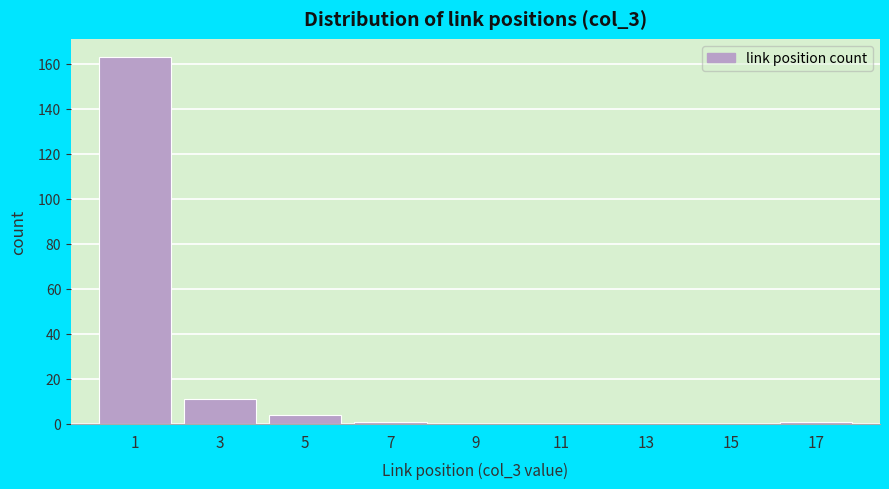

Reading left to right, transcribe all the data shown in this chart.

1=163	3=11	5=4	7=1	9=0	11=0	13=0	15=0	17=1